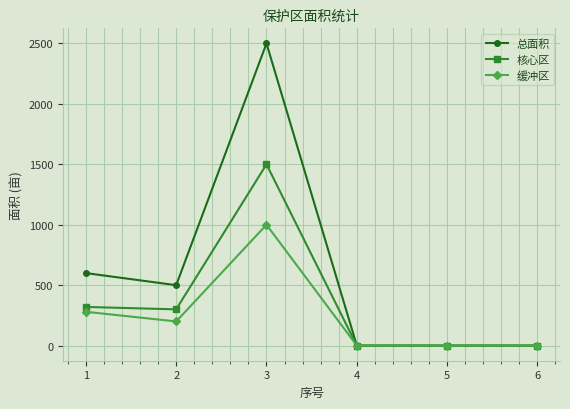

How many categories are shown in the chart?

6